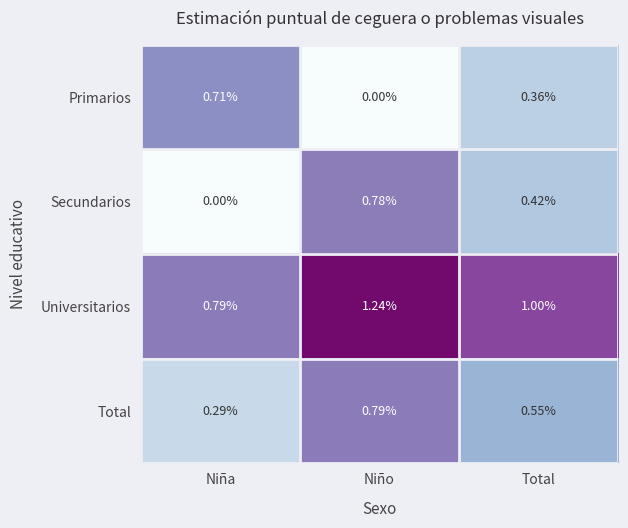

Rank the categories by Secundarios value from lowest to highest.

Niña, Total, Niño